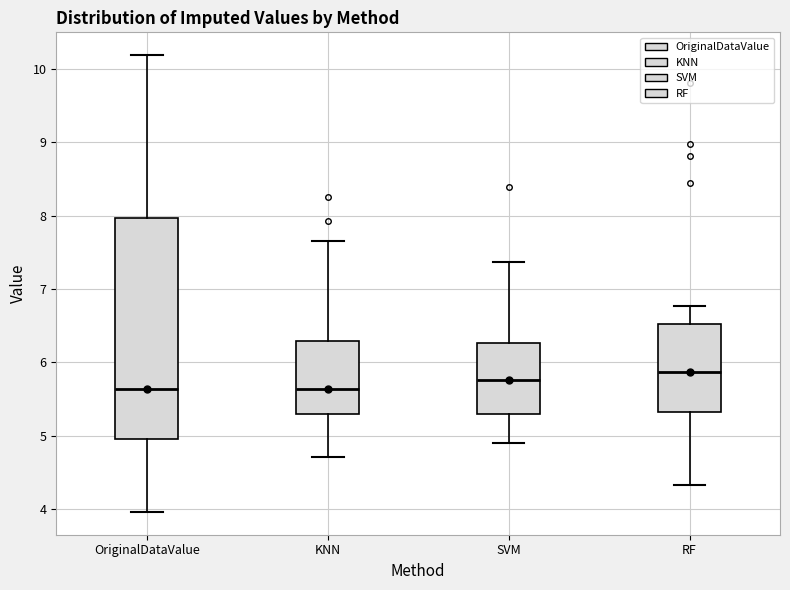

Which box's median line is the highest?

RF